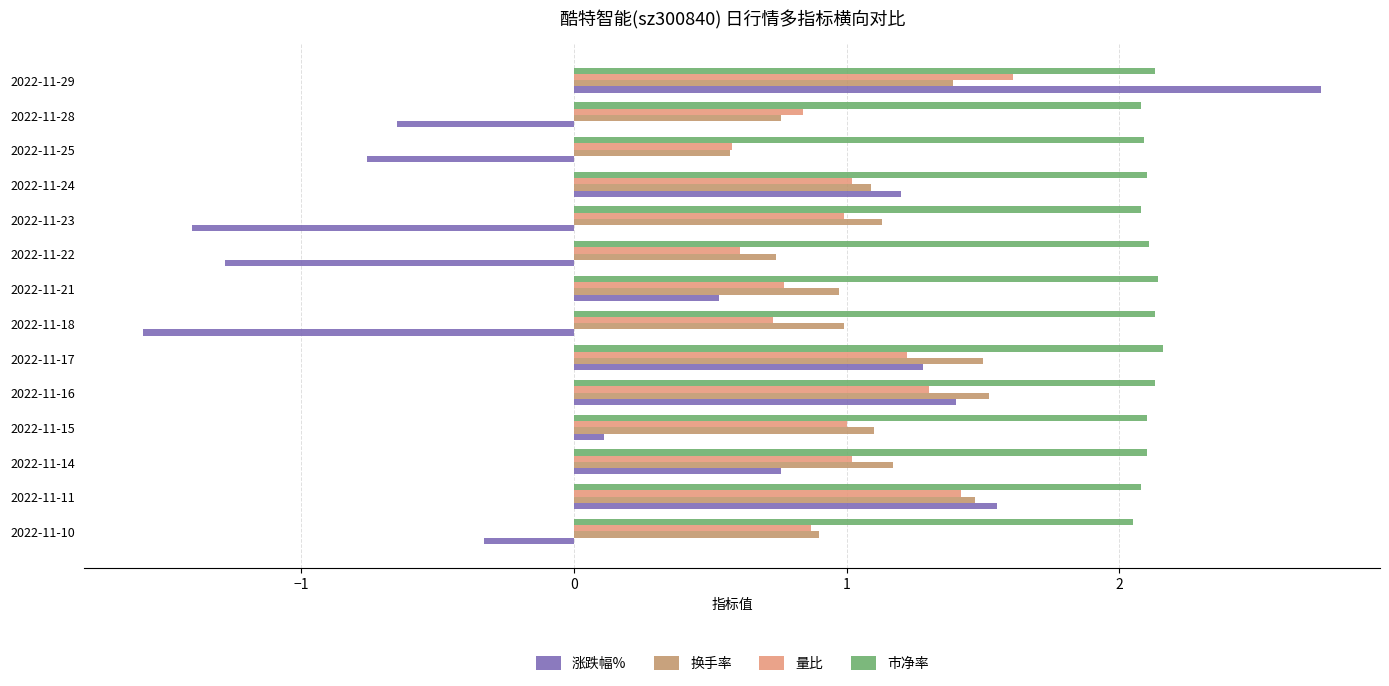

Read the 涨跌幅% value at 2022-11-10.

-0.3